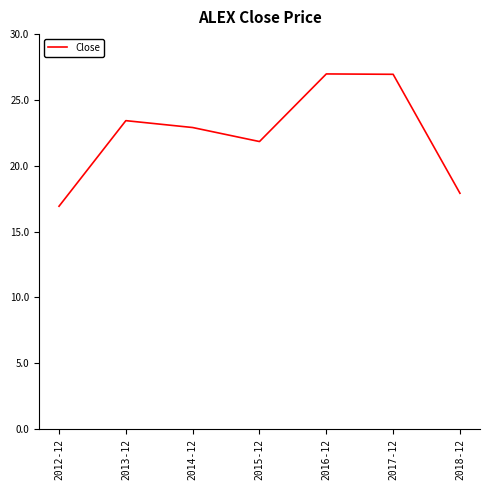

What is the ratio of the value at 2013-12 to the value at 2016-12?

0.9